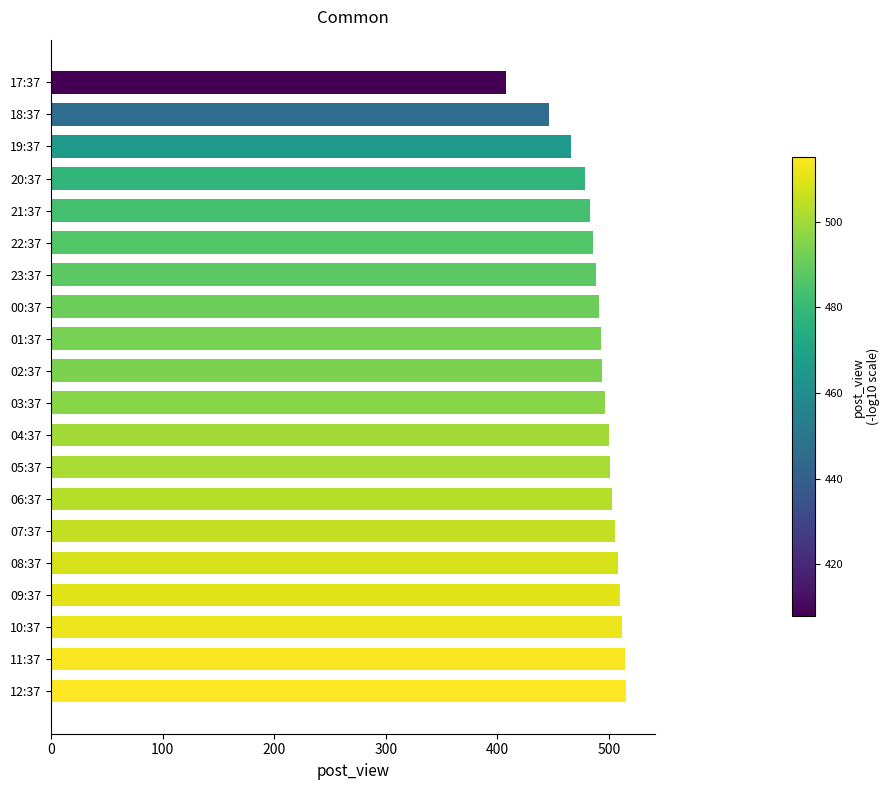

True or false: the data shows 157 at 09:37.

False